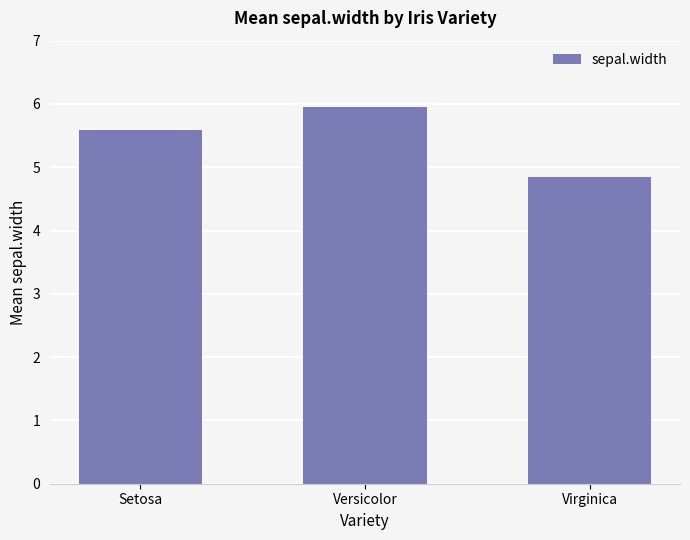

Are the bars horizontal?

No